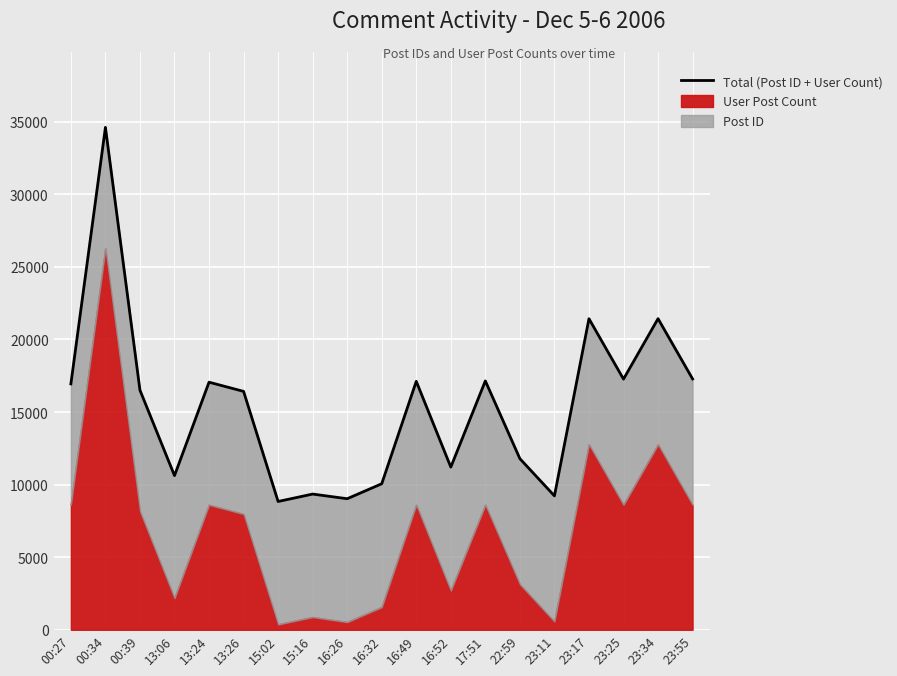

Rank the categories by value from highest to lowest.

00:34, 23:34, 23:17, 23:55, 23:25, 17:51, 16:49, 13:24, 00:27, 00:39, 13:26, 22:59, 16:52, 13:06, 16:32, 15:16, 23:11, 16:26, 15:02